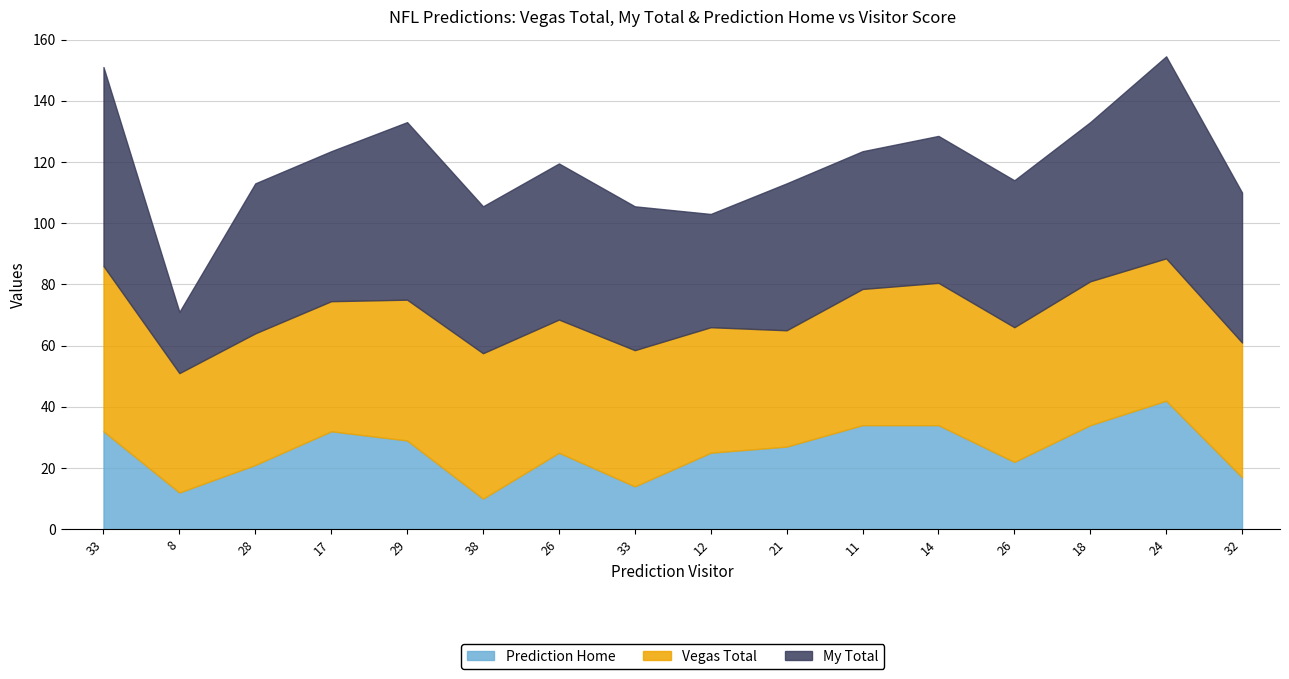

The Vegas Total series shows 67.4 at 11. True or false?

False